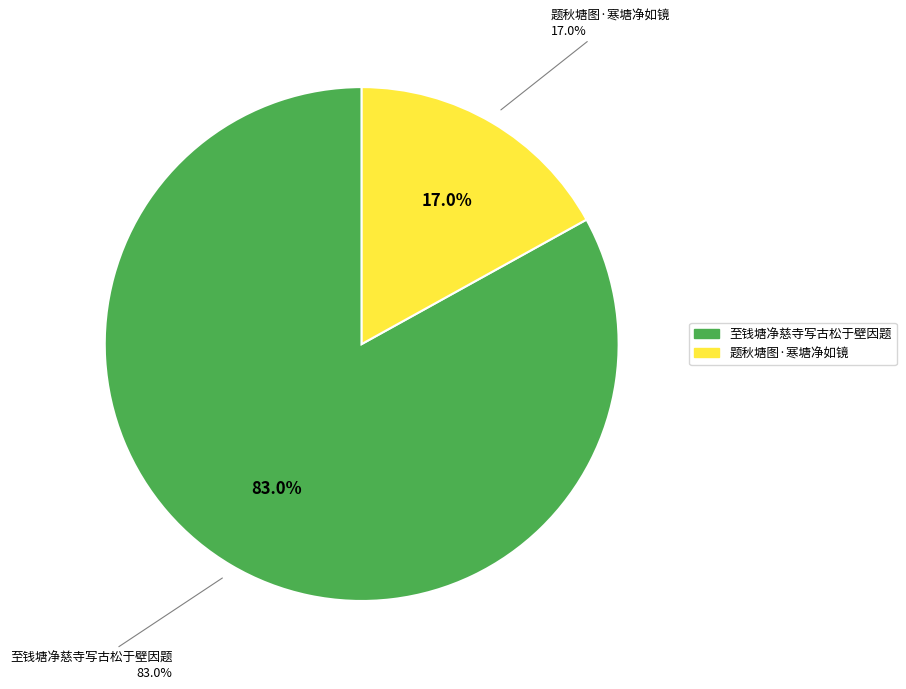

Does 至钱塘净慈寺写古松于壁因题 represent more than half of the total?

Yes